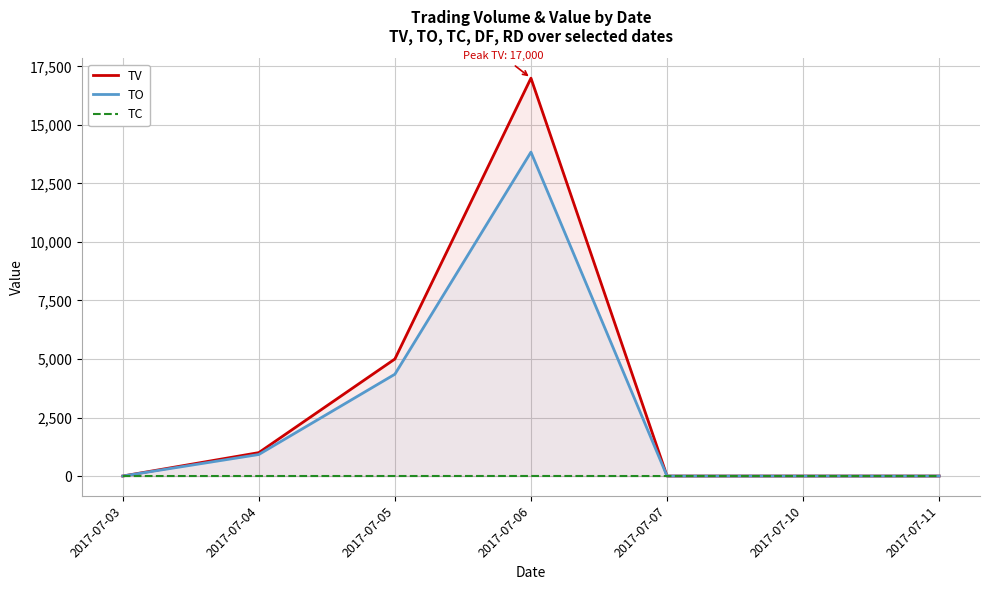

Which category has the lowest value across all series?

2017-07-03